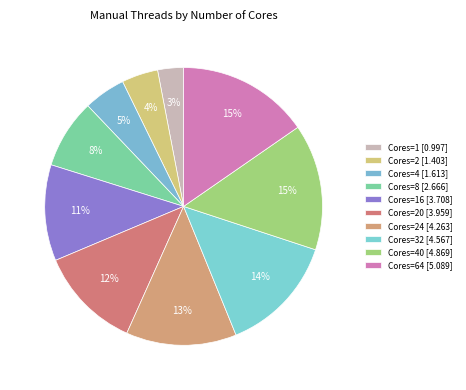

Count the number of slices in the pie.

10